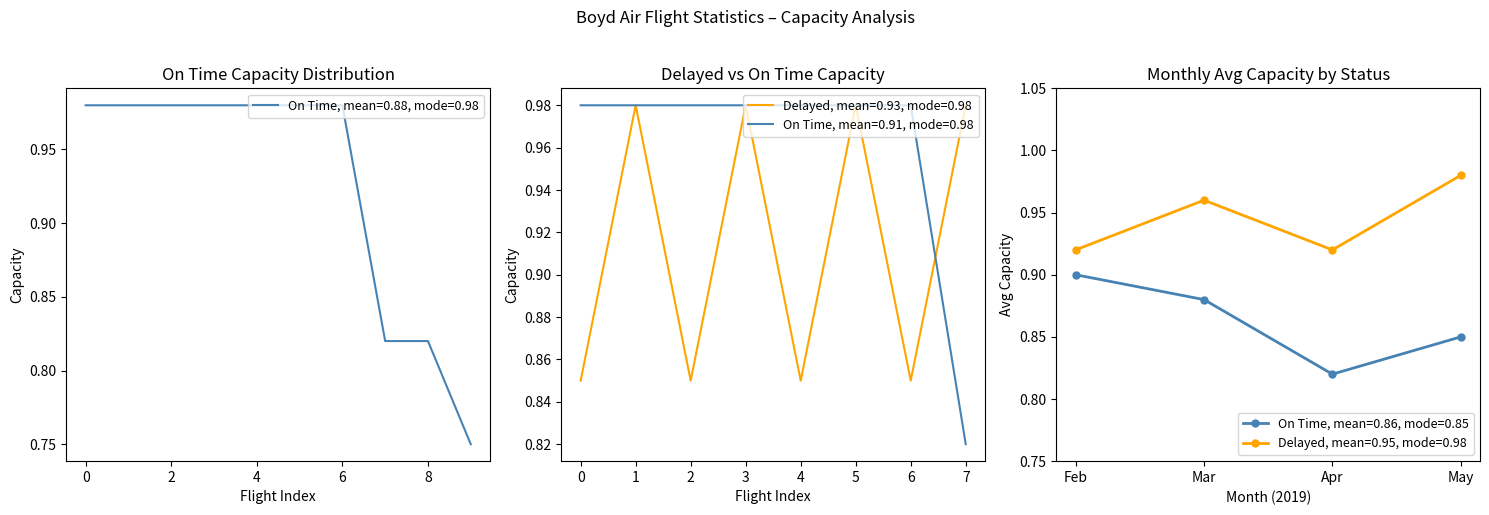

The value of On Time, mean=0.91, mode=0.98 at 2 is 1.6. True or false?

False